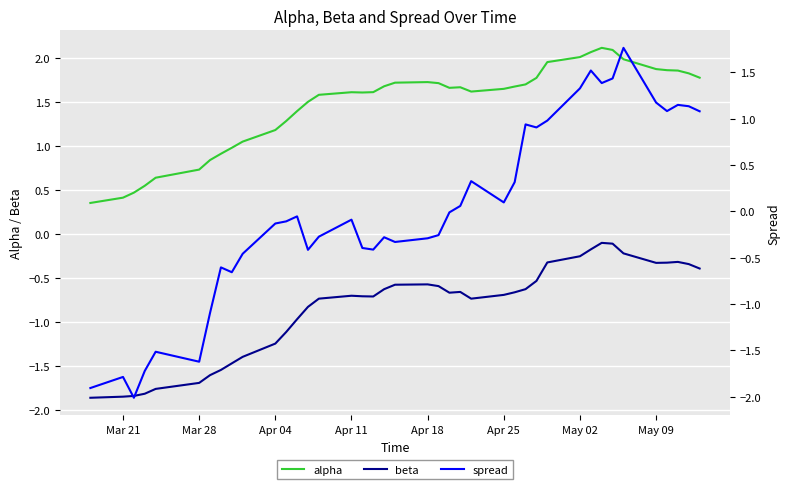

What is the highest value of the alpha series?

2.1